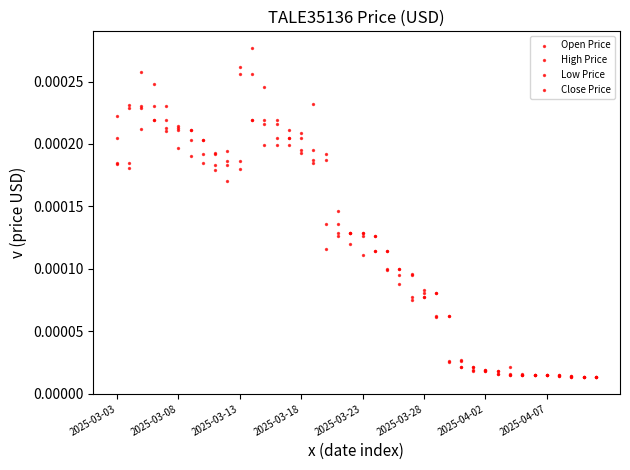

Which series reaches the minimum Y coordinate?

Open Price